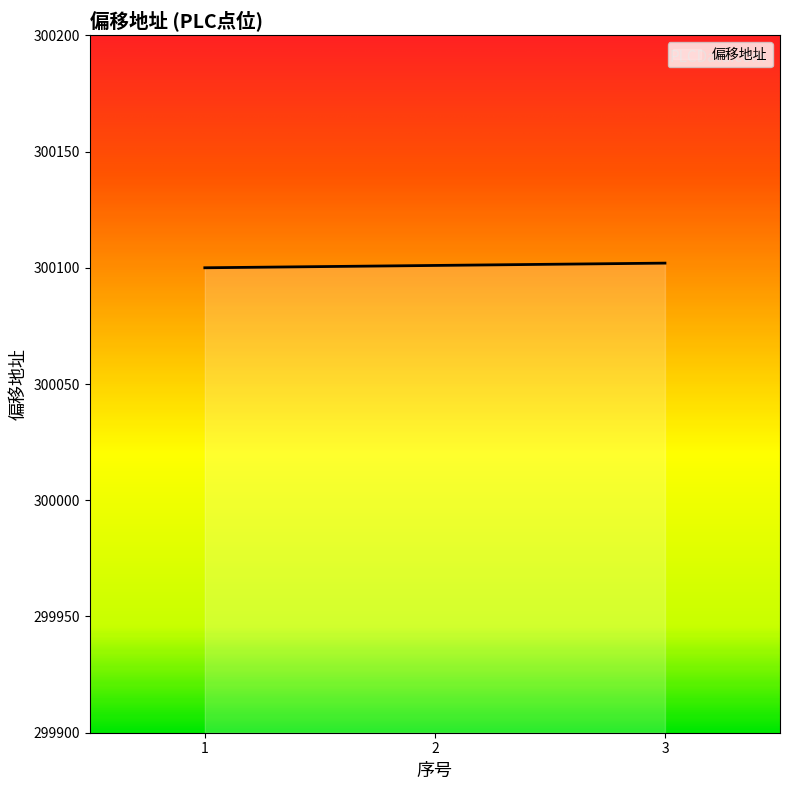

Is it true that the value at 3 is 209999?

False